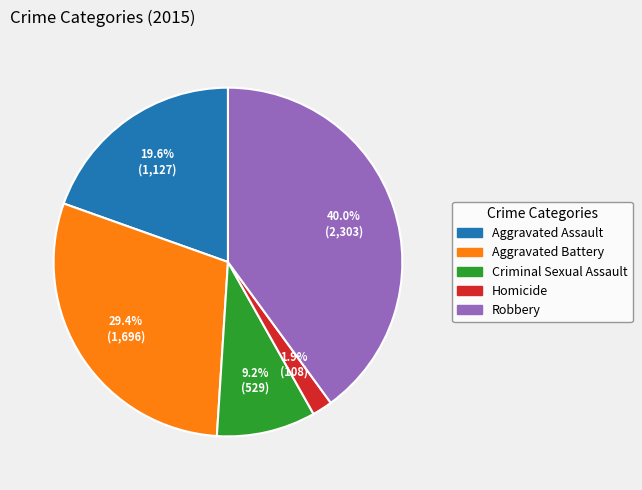

What is the ratio of the value at Aggravated Assault to the value at Criminal Sexual Assault?

2.1